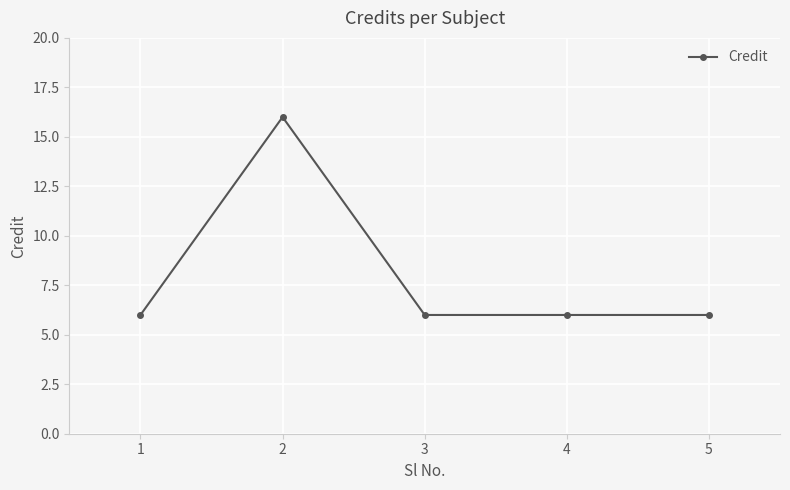

What is the greatest value displayed?

16